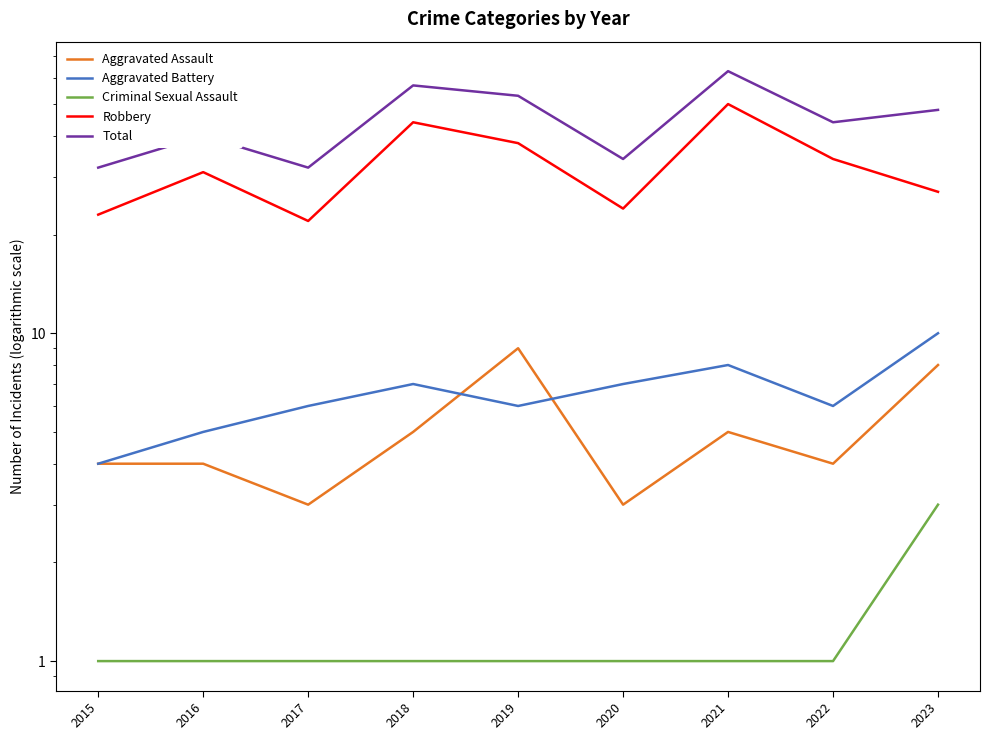

How many interior local valleys does the Aggravated Assault series have?

3